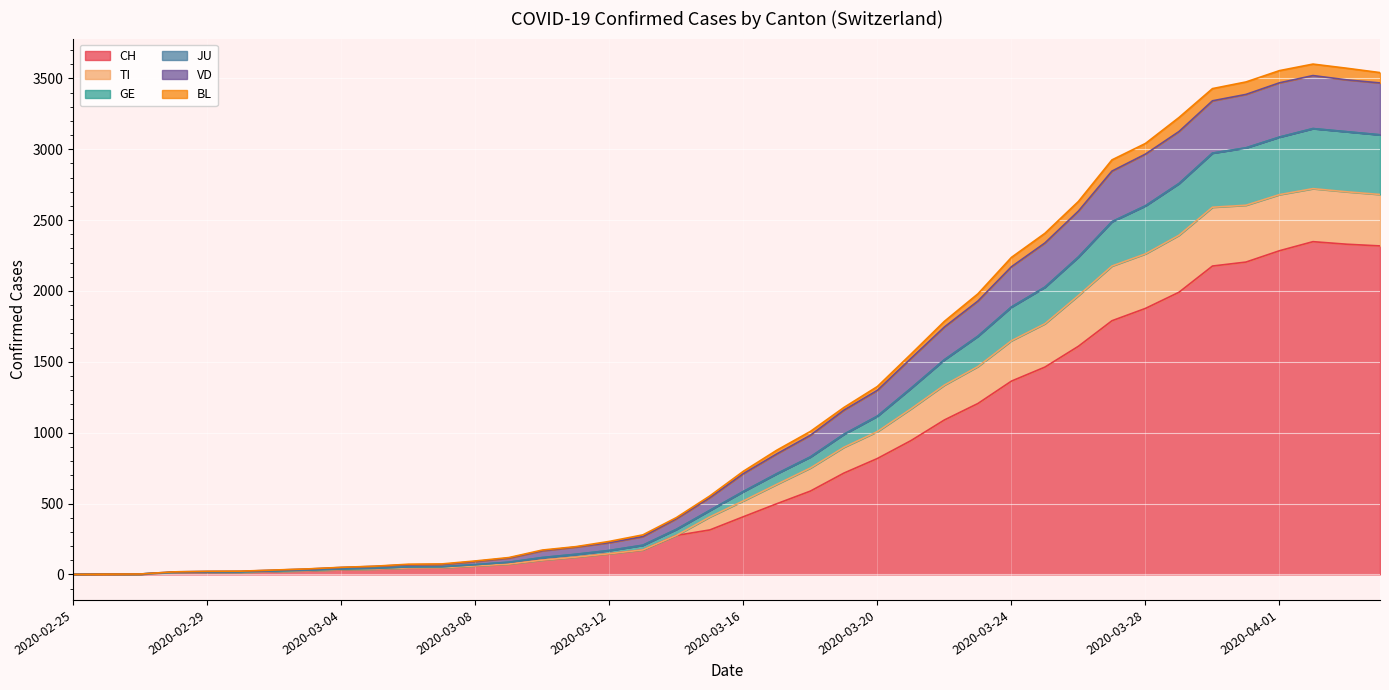

What is the highest value of the CH series?

2348